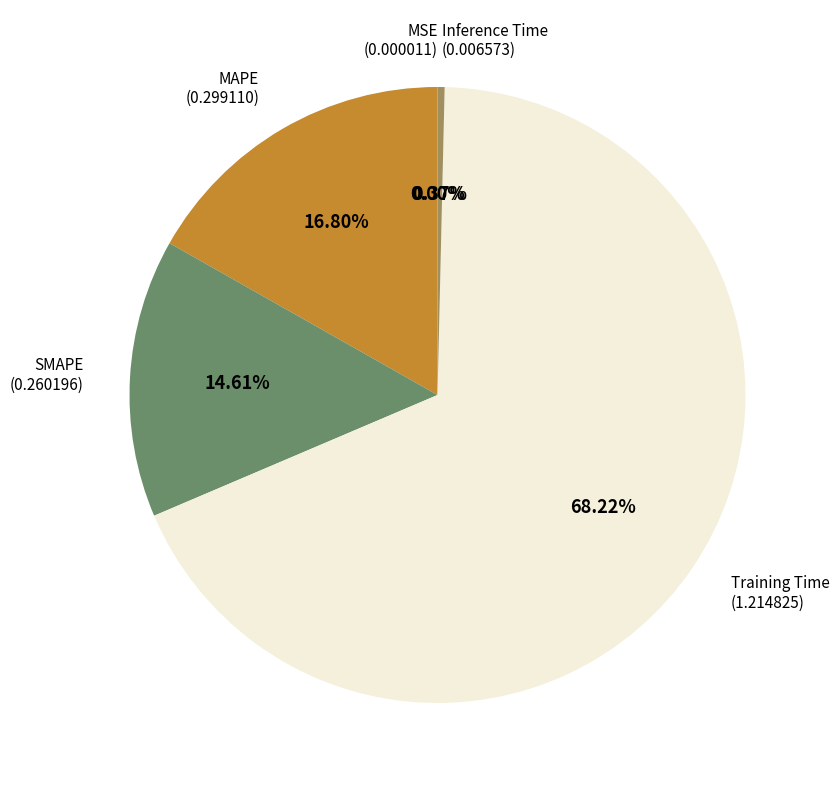

Does any single category account for the majority?

Yes